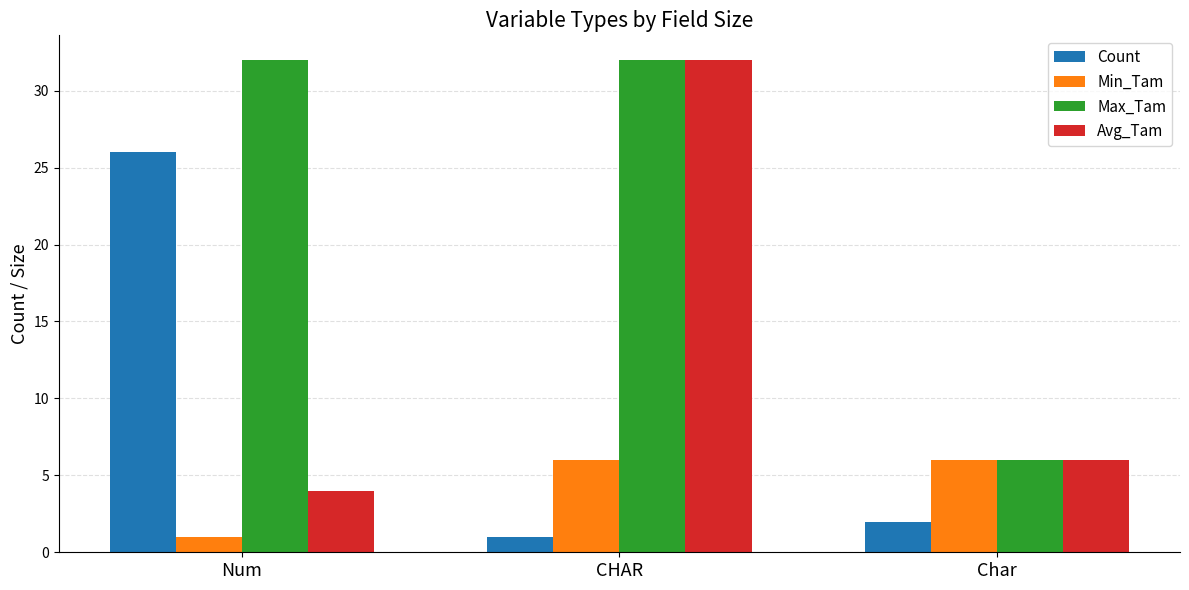

What position from the left is Char?

3